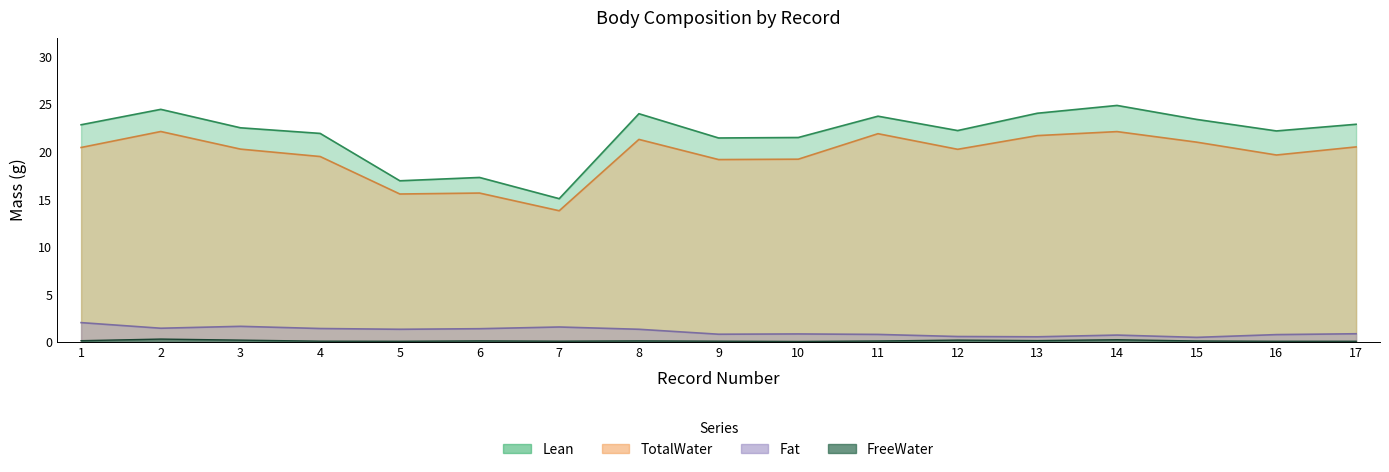

Is it true that FreeWater equals 0.1 at 4?

False